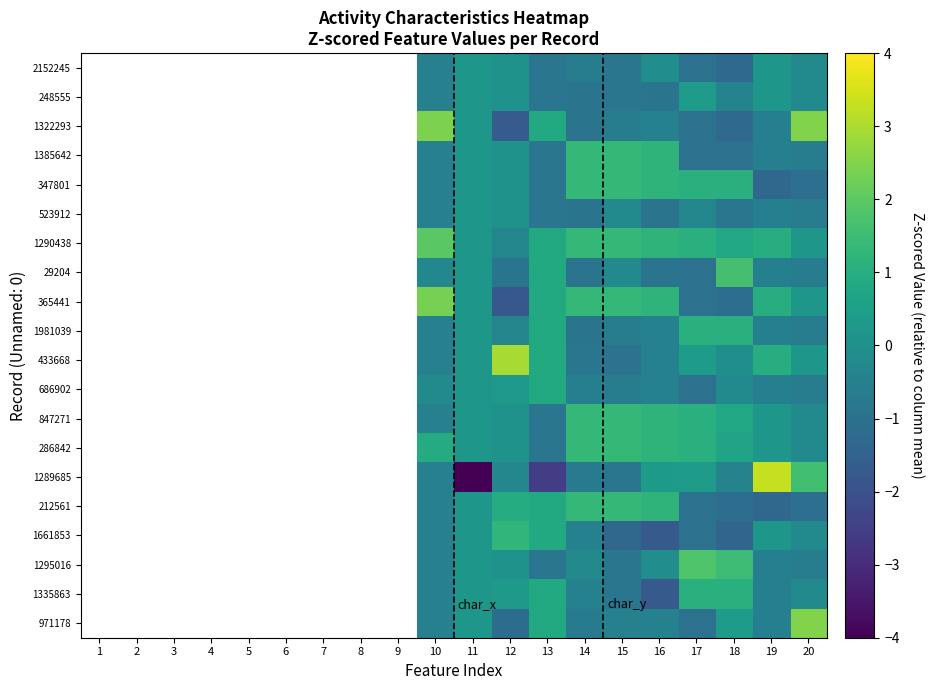

What is the smallest value displayed?

-4.4